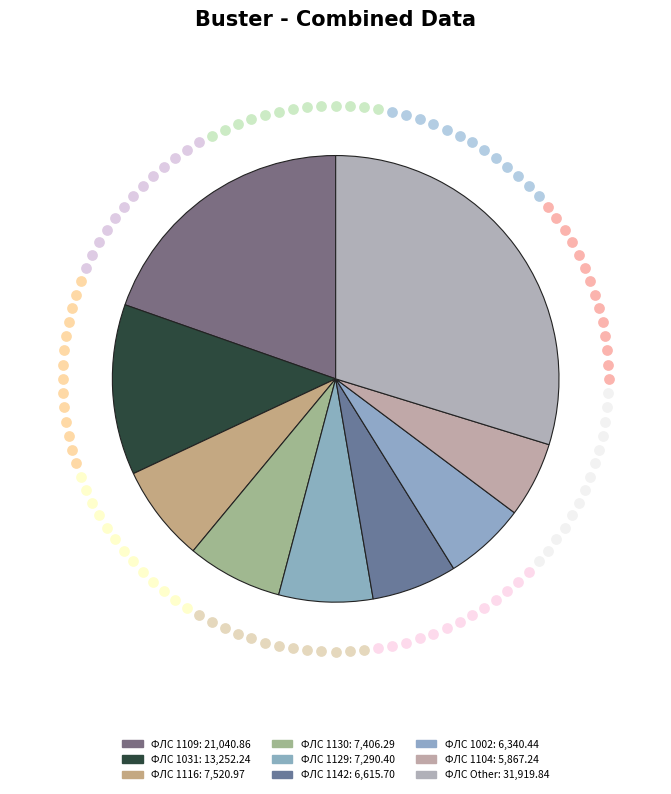

Is there a majority slice in this chart?

No